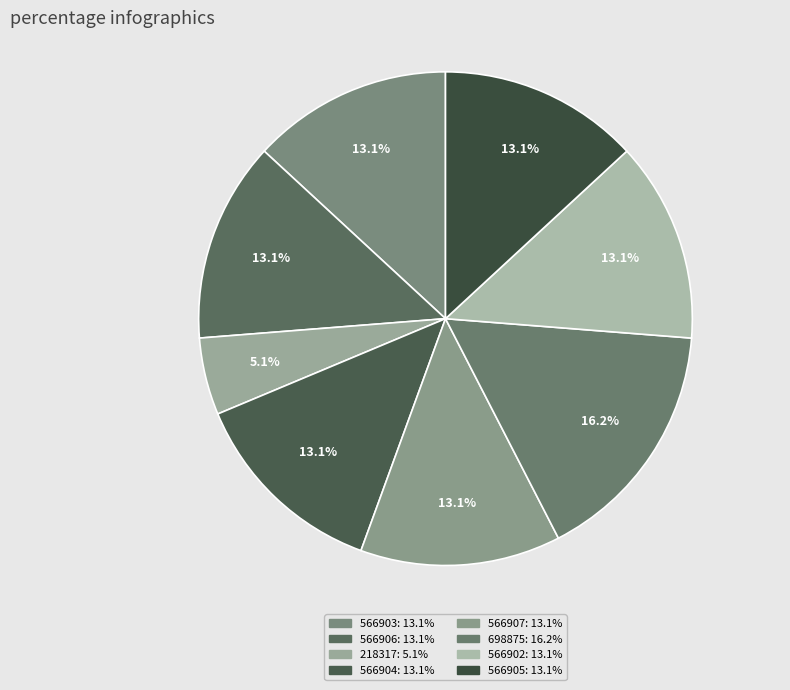

To the nearest percent, what is the average slice percentage?

12%